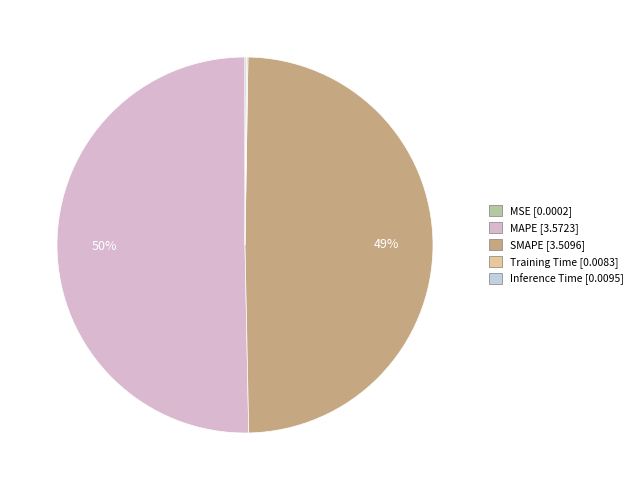

What is the total percentage of MSE and MAPE?

50.3%